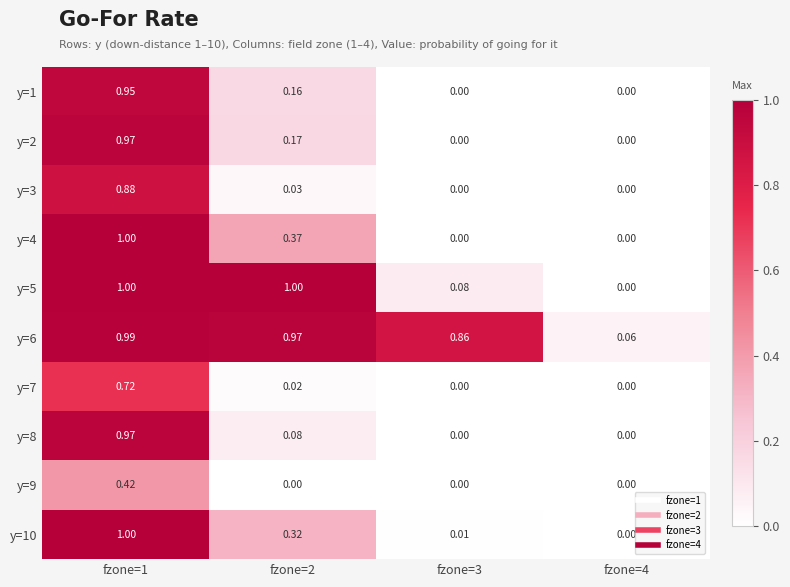

Which series changed the most between fzone=2 and fzone=3?

y=5